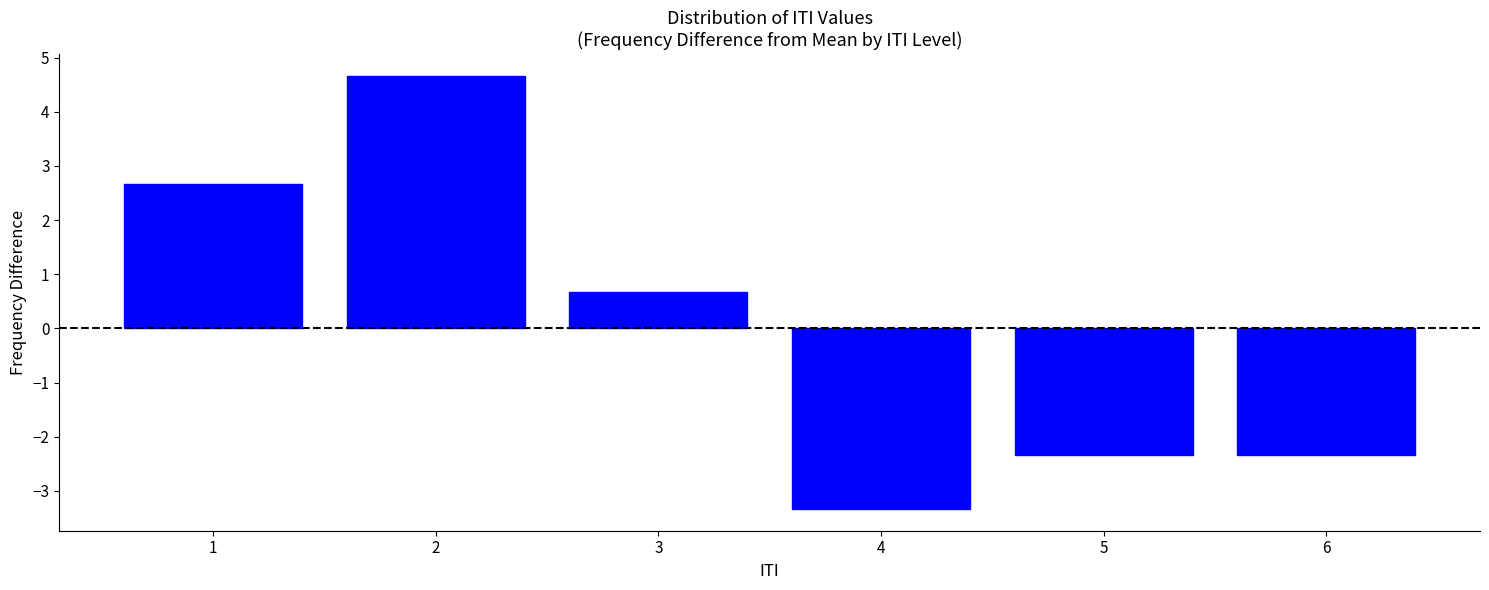

Reading left to right, extract all data points from this chart.

1=2.7	2=4.7	3=0.7	4=-3.3	5=-2.3	6=-2.3